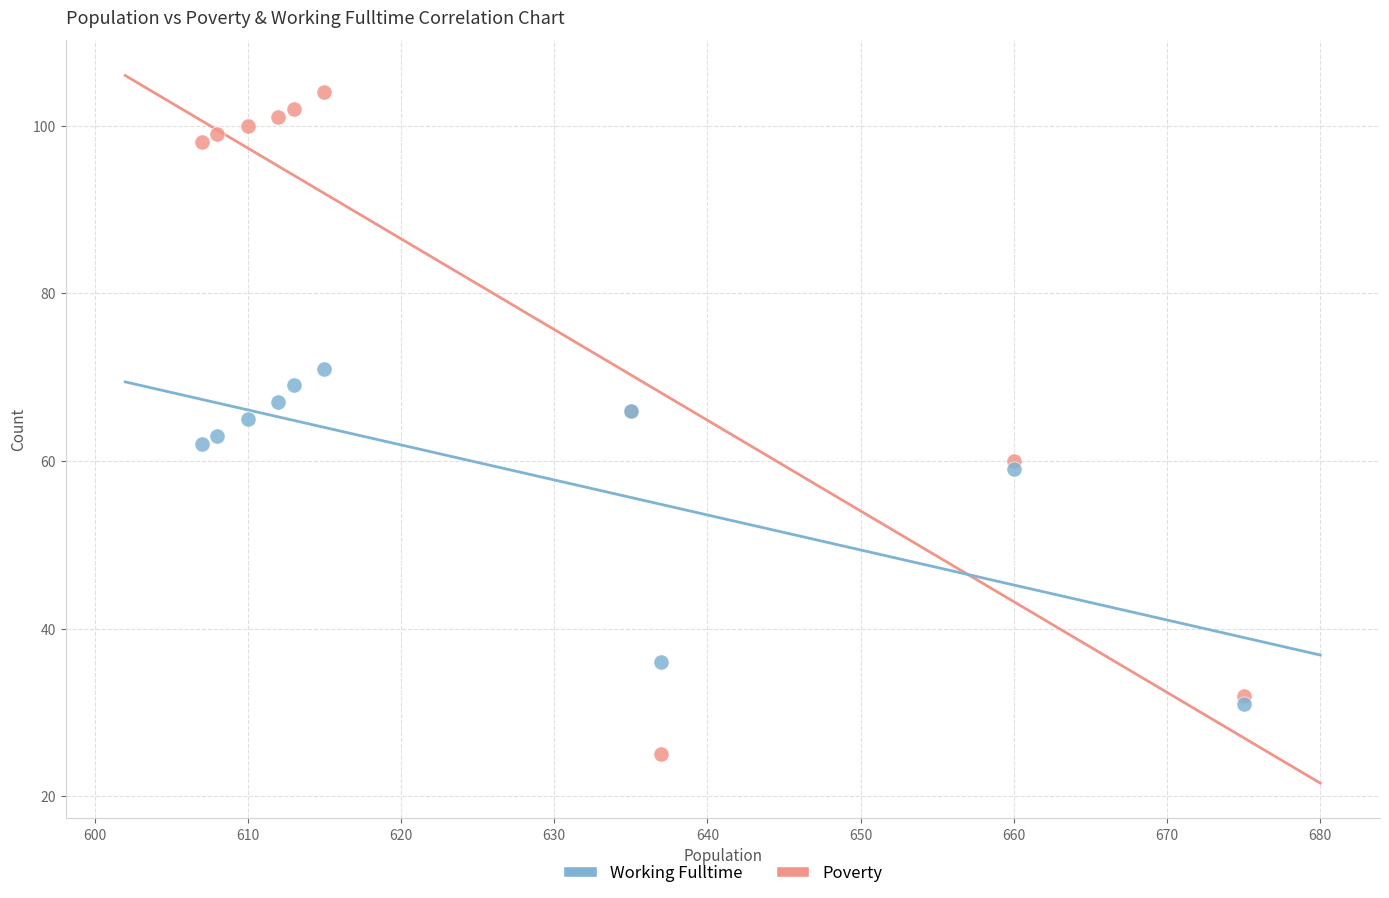

What are all the series names shown in the legend?

Working Fulltime, Poverty